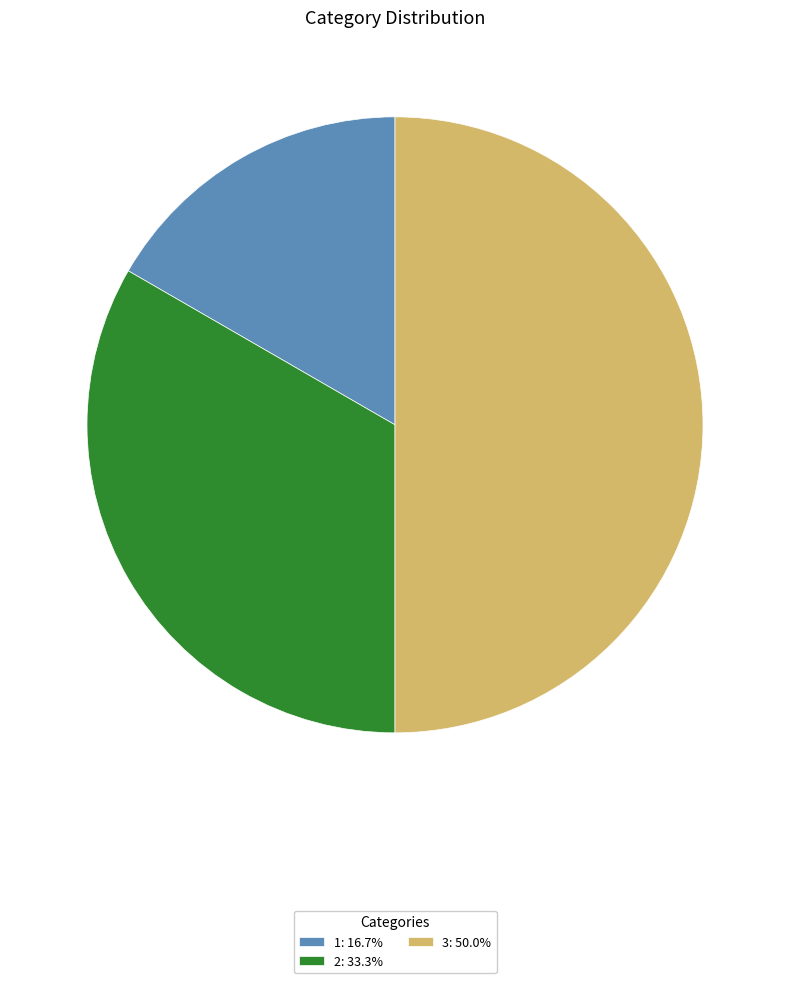

Combined, do 2: 33.3% and 3: 50.0% account for over 50%?

Yes